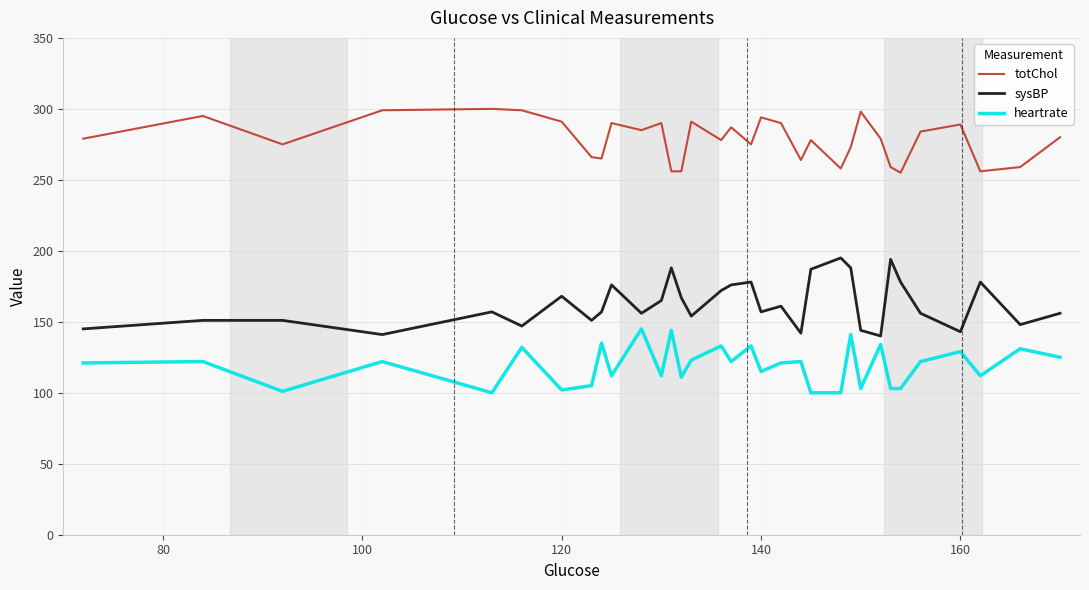

Count the number of data series in this chart.

3